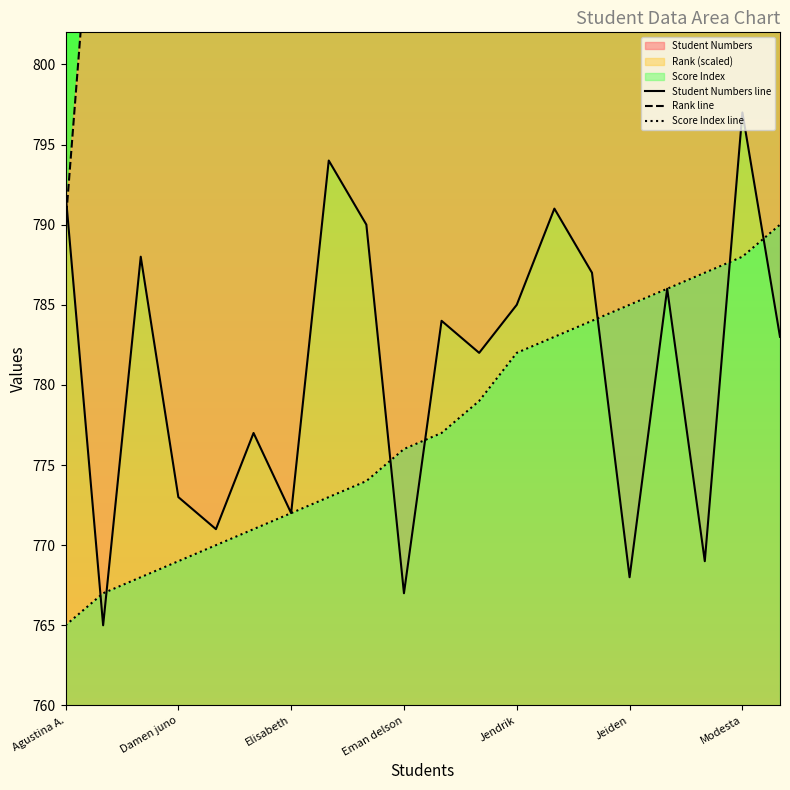

Where is Student Numbers line nearest to the value 781?

11